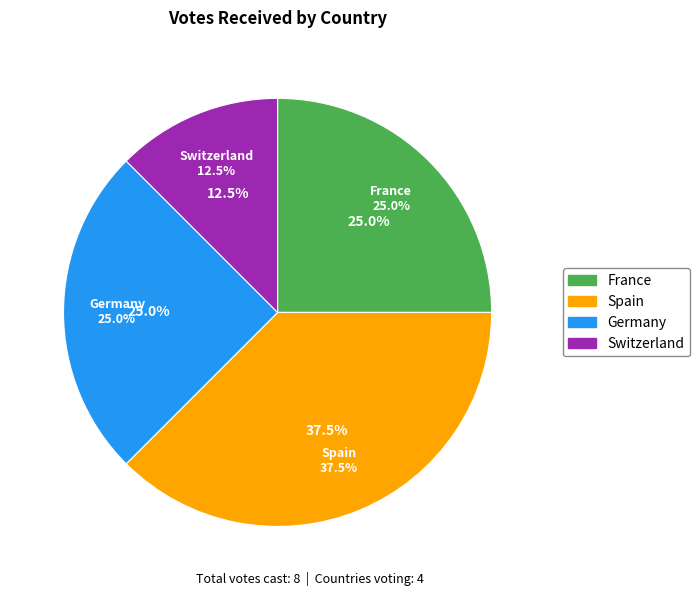

Does Germany represent more than half of the total?

No